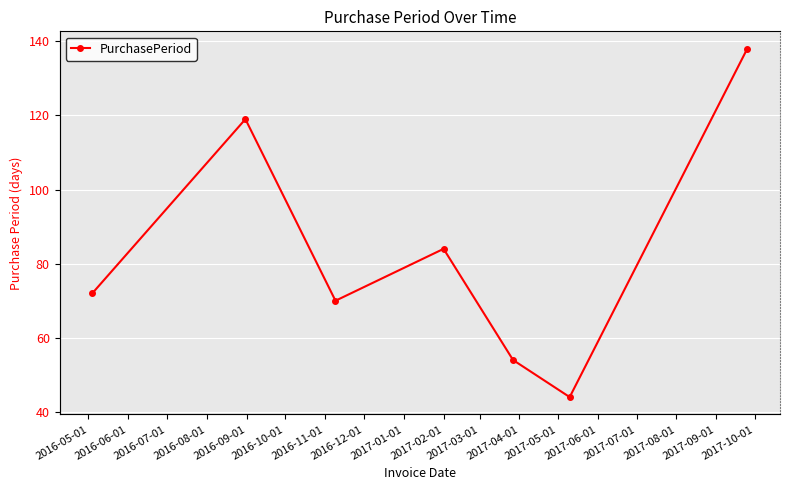

What position from the left is 2016-05-01?

1